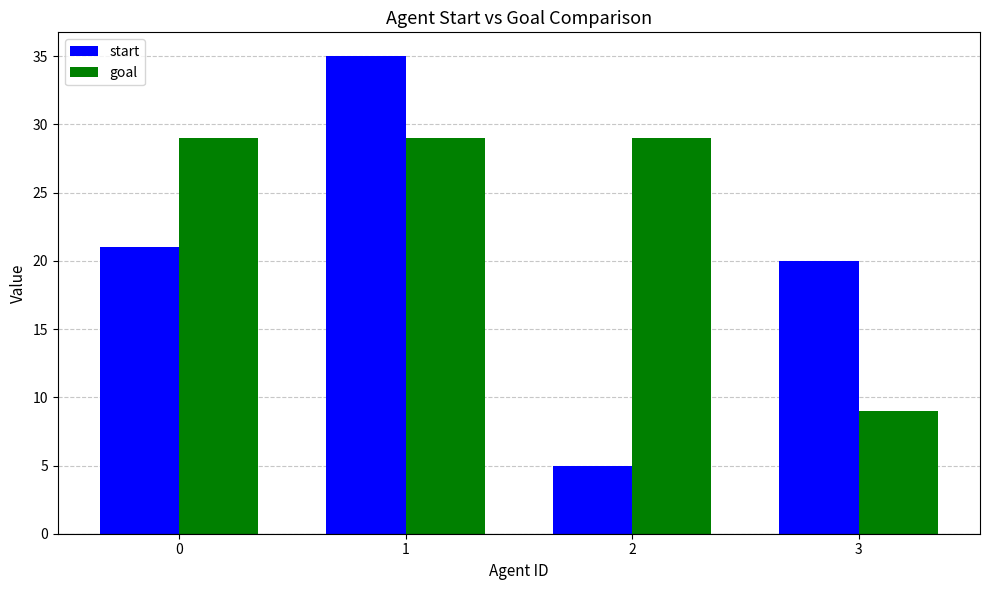

How many series are shown in this chart?

2